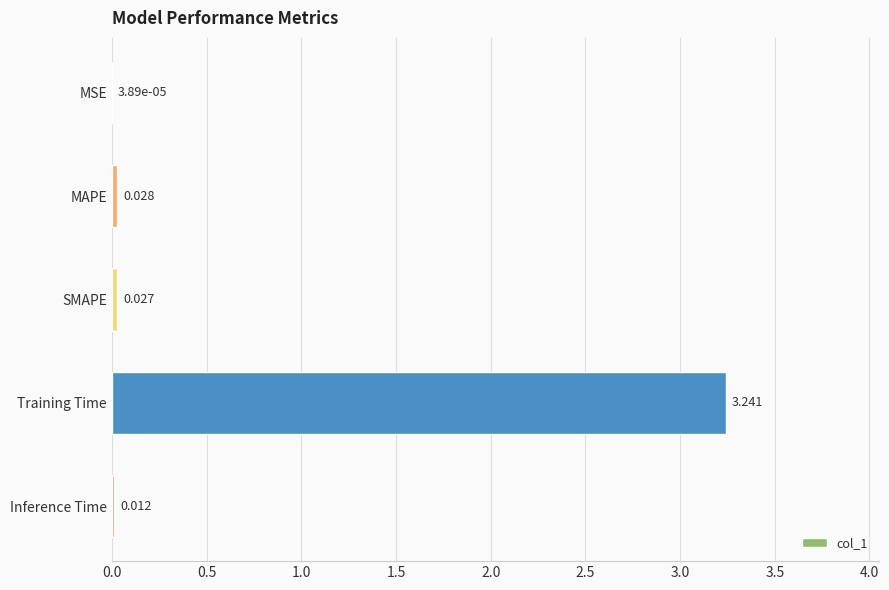

What is the average value?

0.7